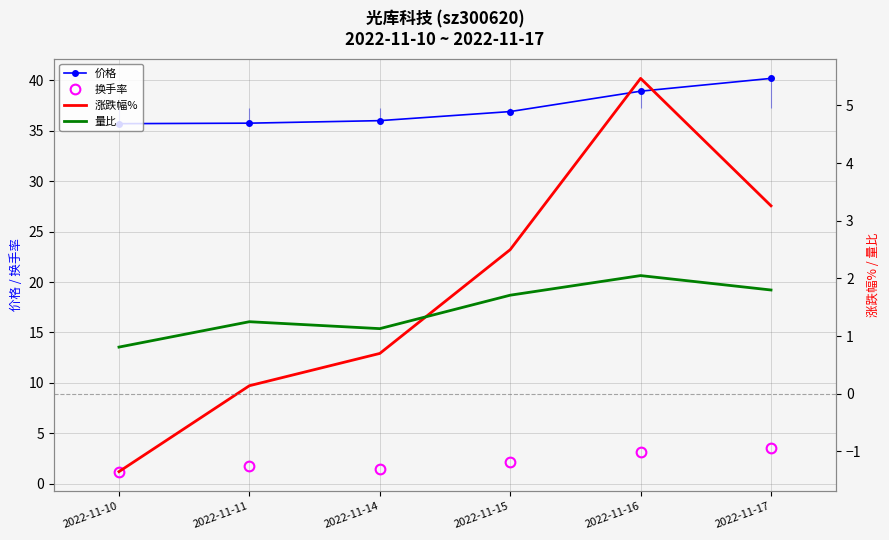

What is the highest value of the 涨跌幅% series?

5.5